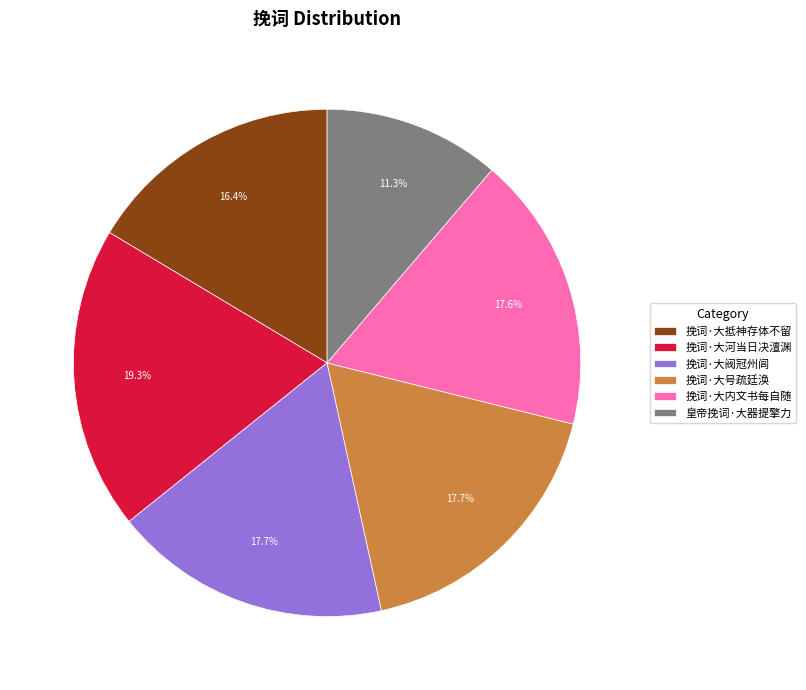

Combined, what portion of the pie is 挽词·大内文书每自随 and 挽词·大号疏廷涣?

35.3%